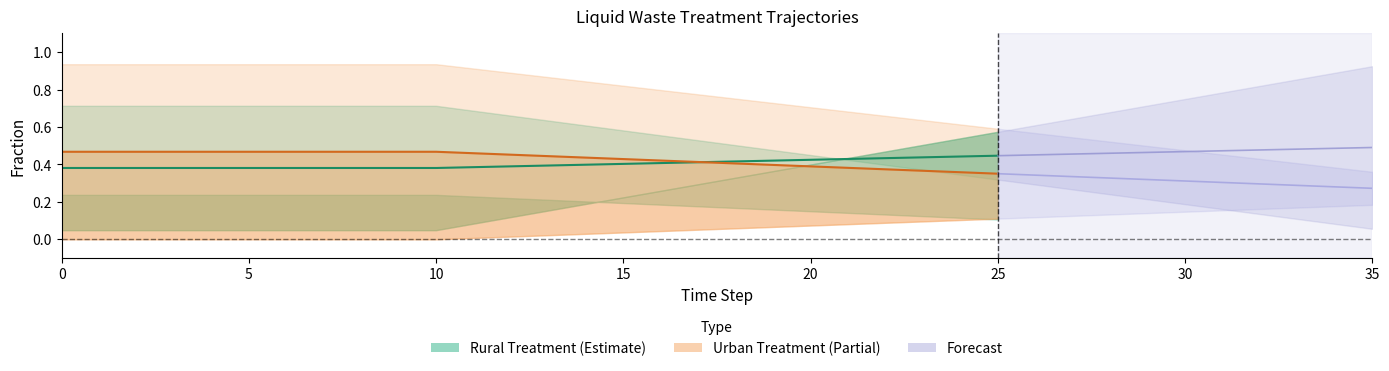

What is the difference between the maximum and minimum values in the Rural Treatment Midpoint series?

0.1